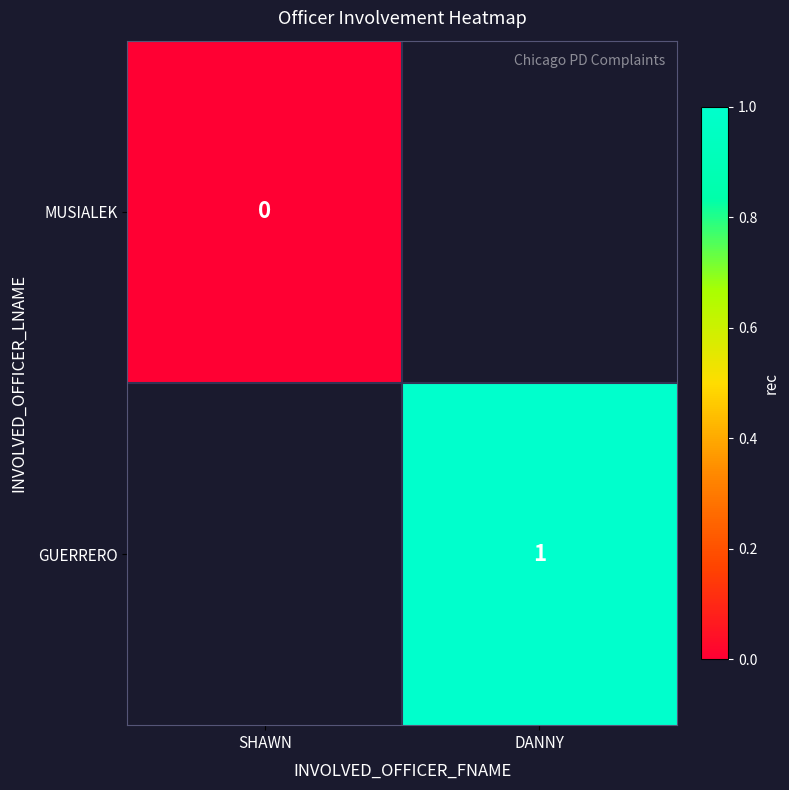

Count the number of data series in this chart.

2